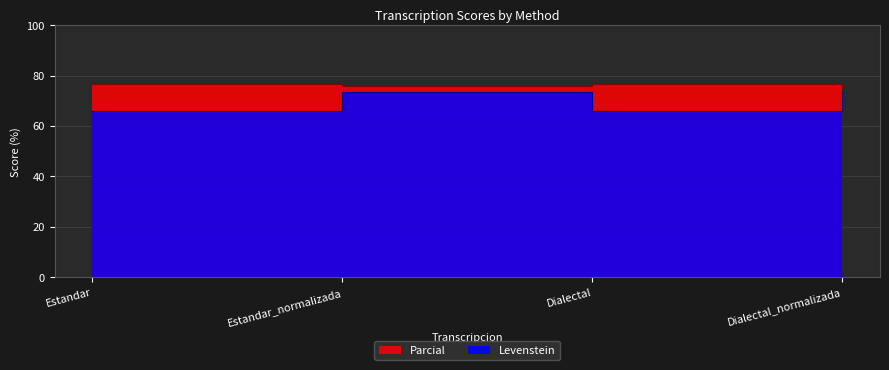

What is the total value across all series at Dialectal?

142.5